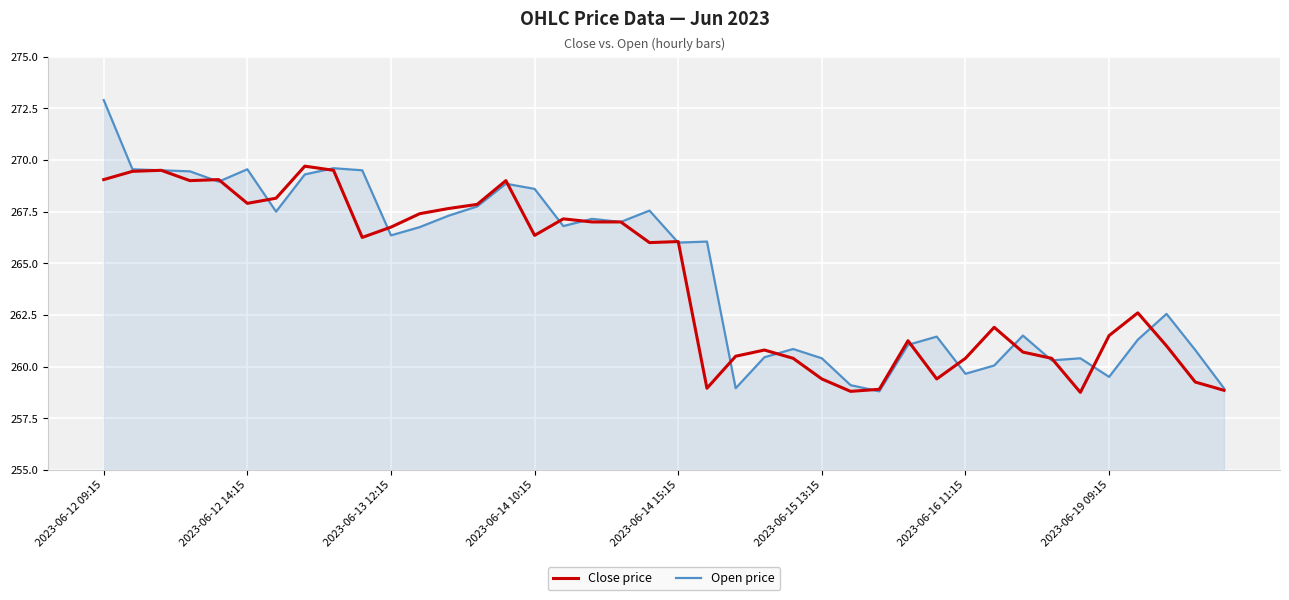

Rank the series by their maximum value, from highest to lowest.

Open price, Close price